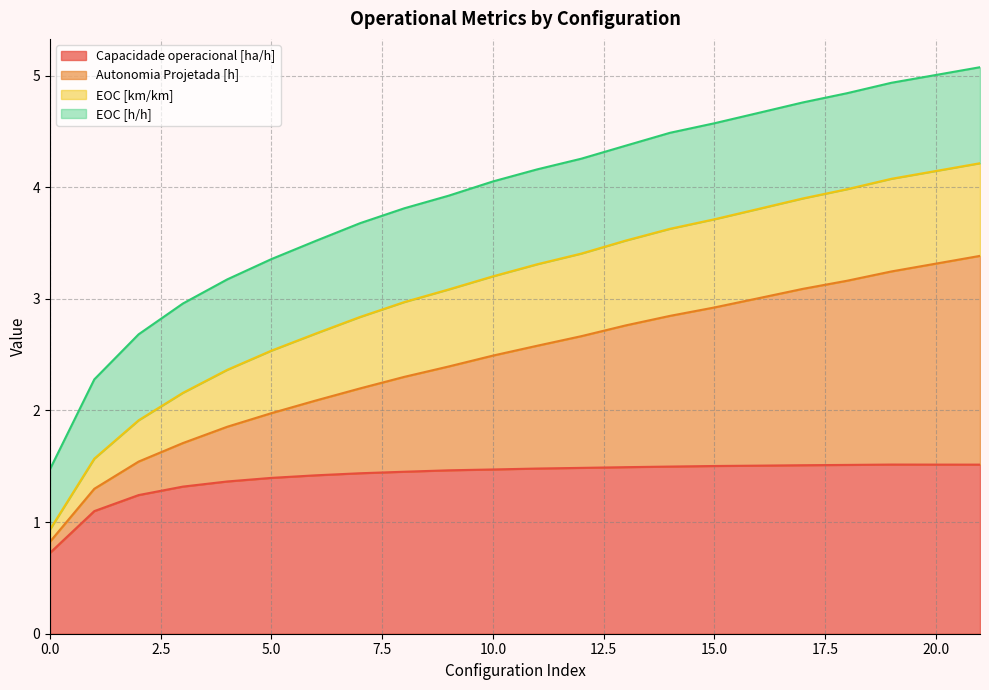

Rank the categories by Capacidade operacional [ha/h] value from lowest to highest.

0, 1, 2, 3, 4, 5, 6, 7, 8, 9, 10, 11, 12, 13, 14, 15, 16, 17, 18, 21, 20, 19